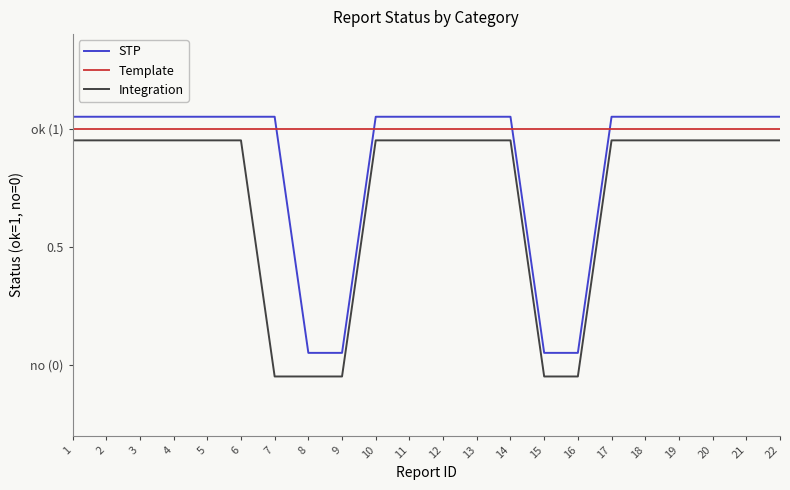

Rank the categories by Template value from lowest to highest.

1, 2, 3, 4, 5, 6, 7, 8, 9, 10, 11, 12, 13, 14, 15, 16, 17, 18, 19, 20, 21, 22